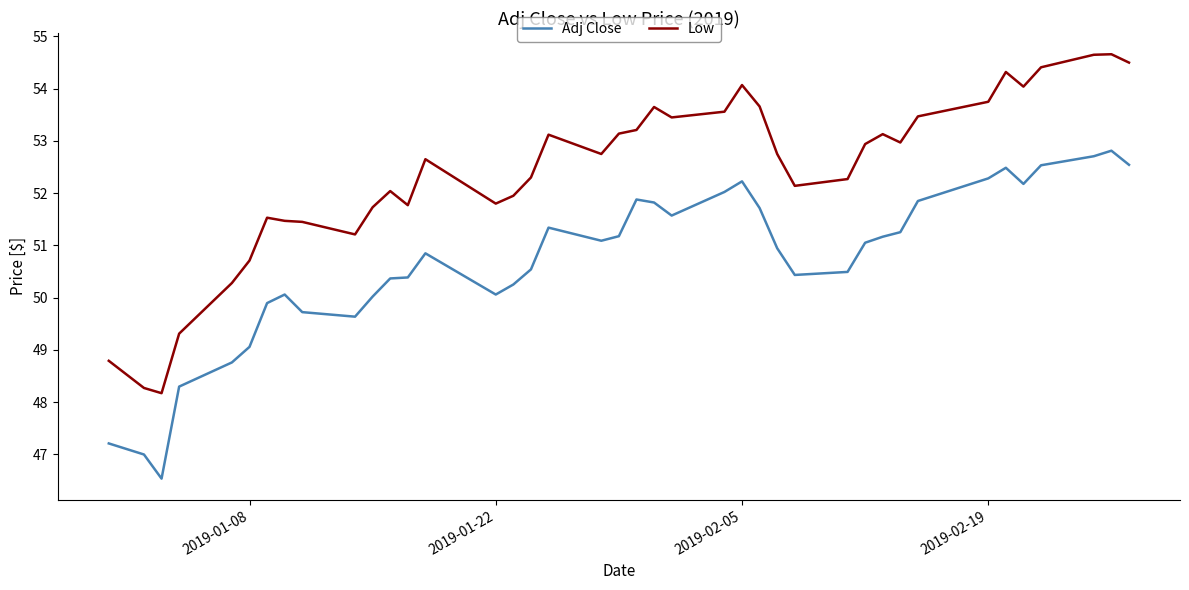

True or false: Adj Close and Low intersect in this chart.

False